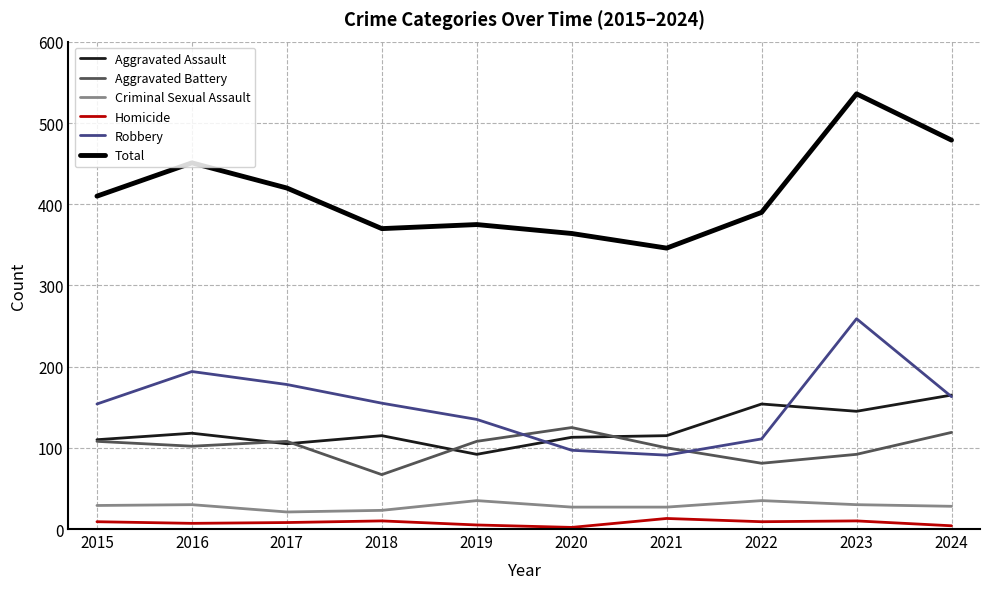

How many values in the Total series are below 410?

5